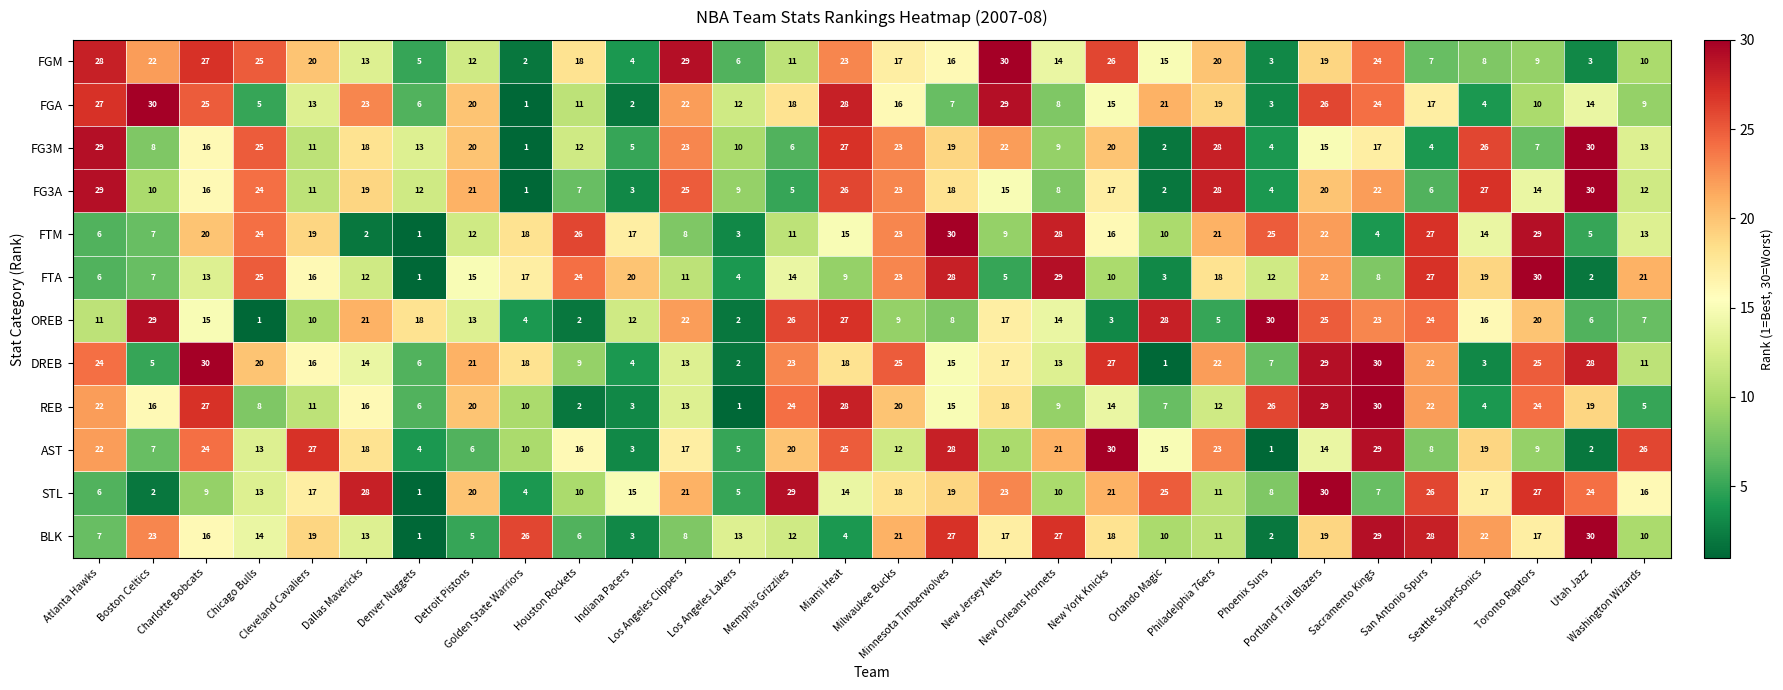

How many distinct data groups are displayed?

12